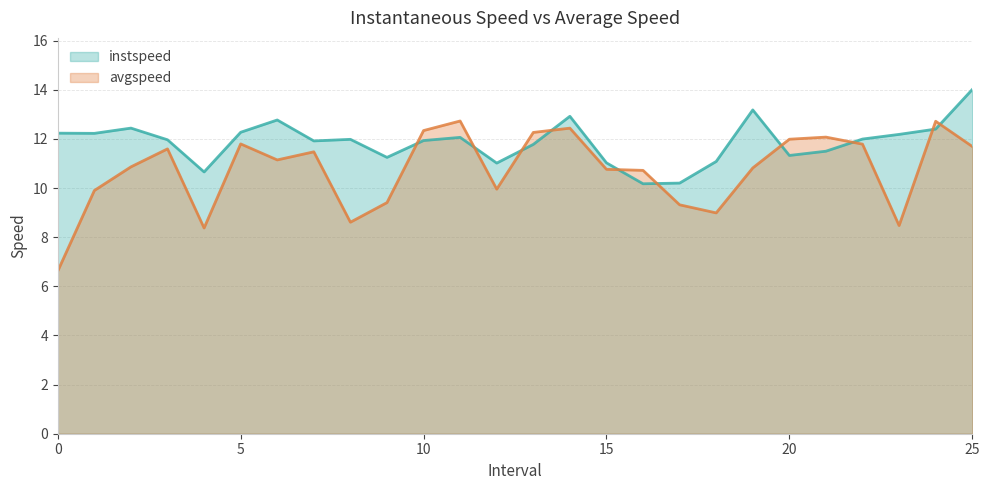

After their last crossing, which series has the higher values: instspeed or avgspeed?

instspeed